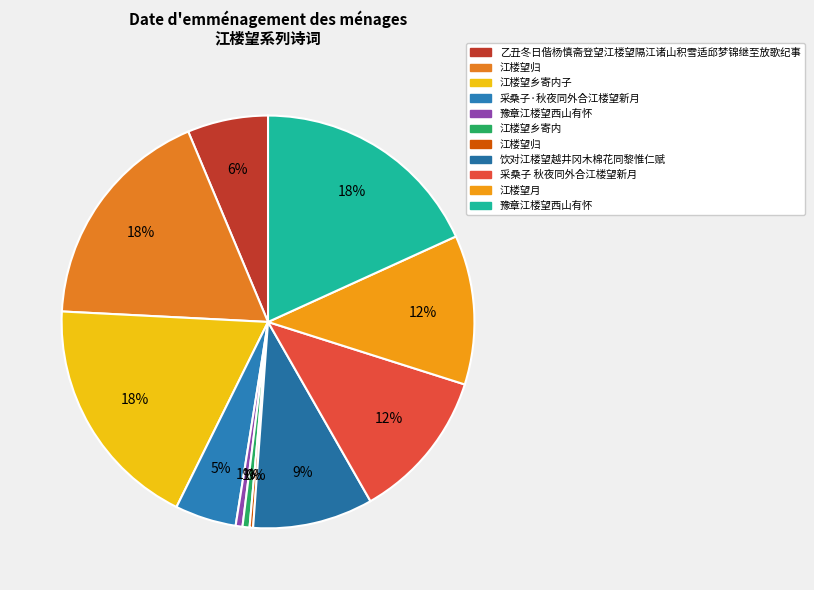

Is there a majority slice in this chart?

No